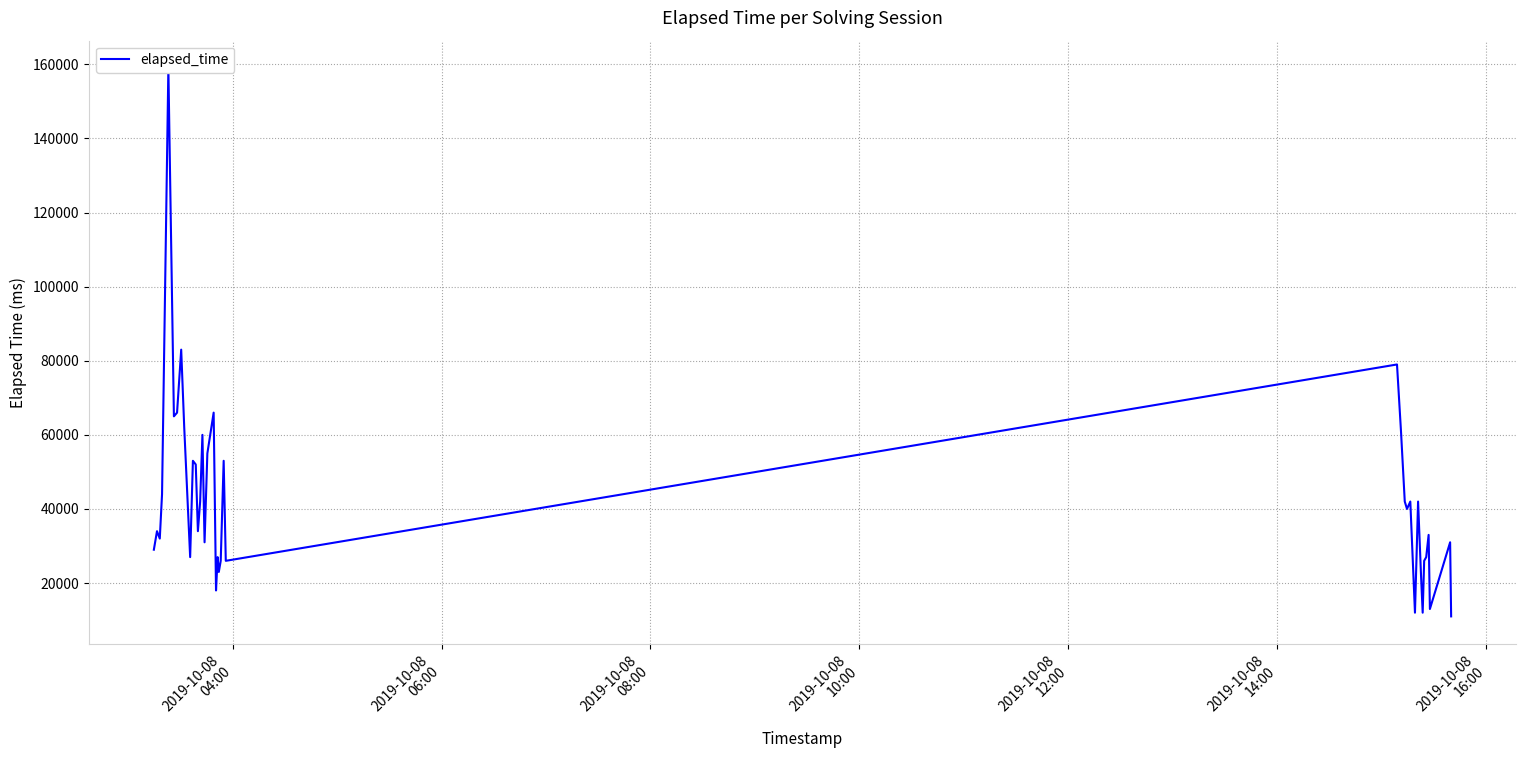

Does the chart display data point markers on the line(s)?

No